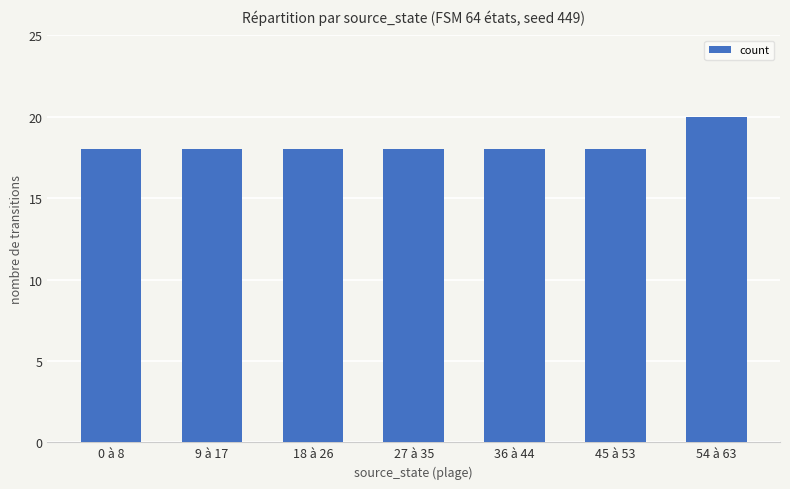

What is the sum of all values?

128